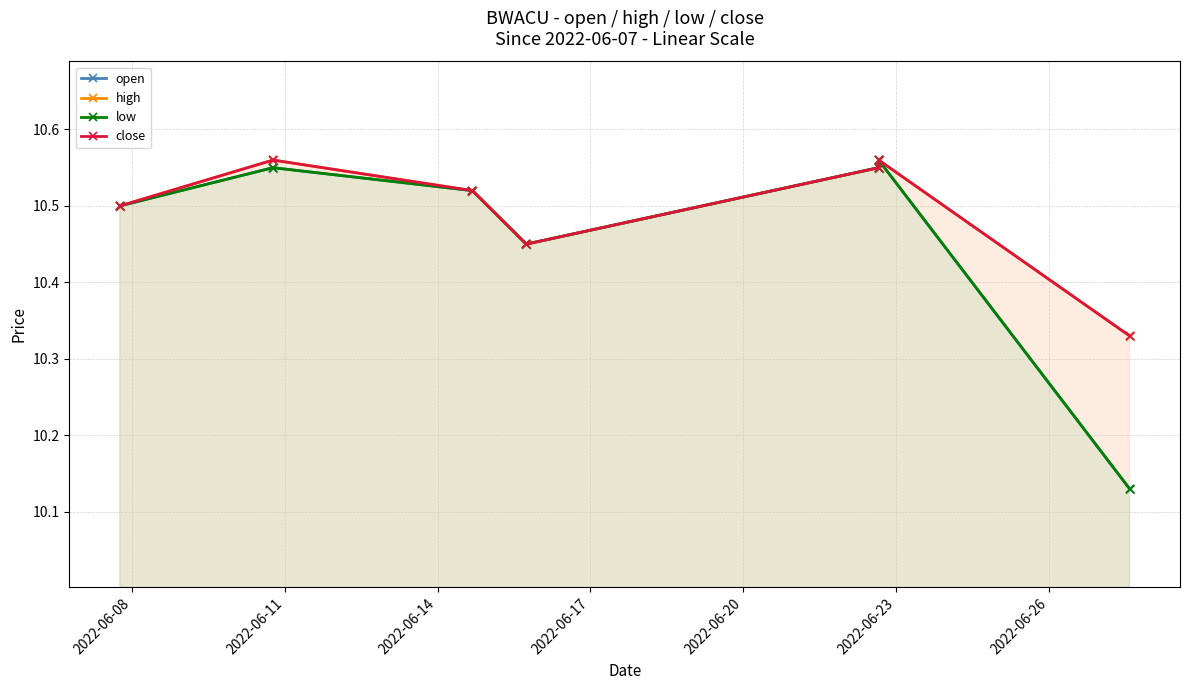

Which series reaches the maximum Y coordinate?

open